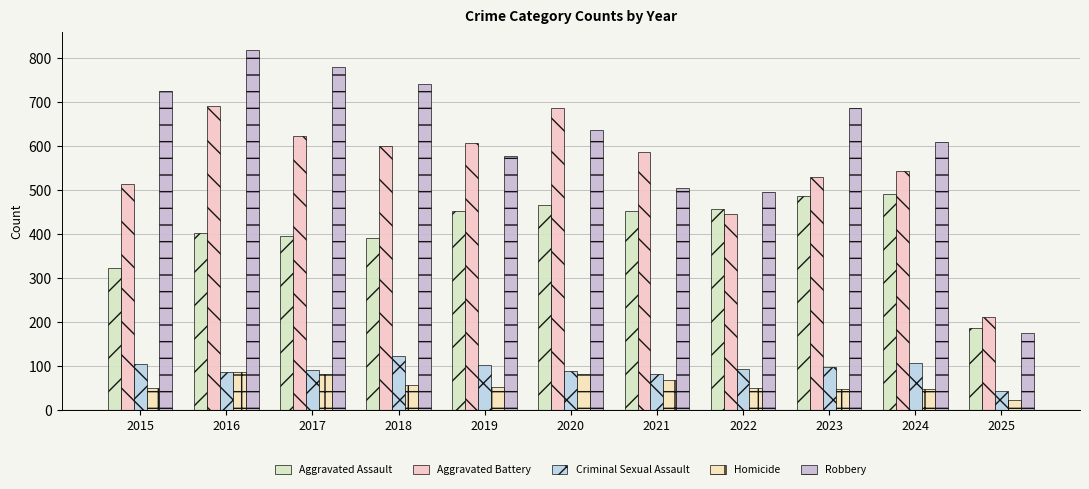

Does the chart contain any negative values?

No